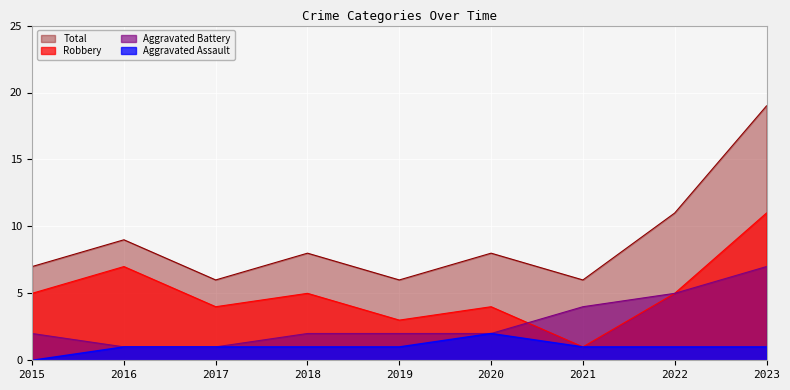

Count the Aggravated Battery values in the range 2 to 4.

5